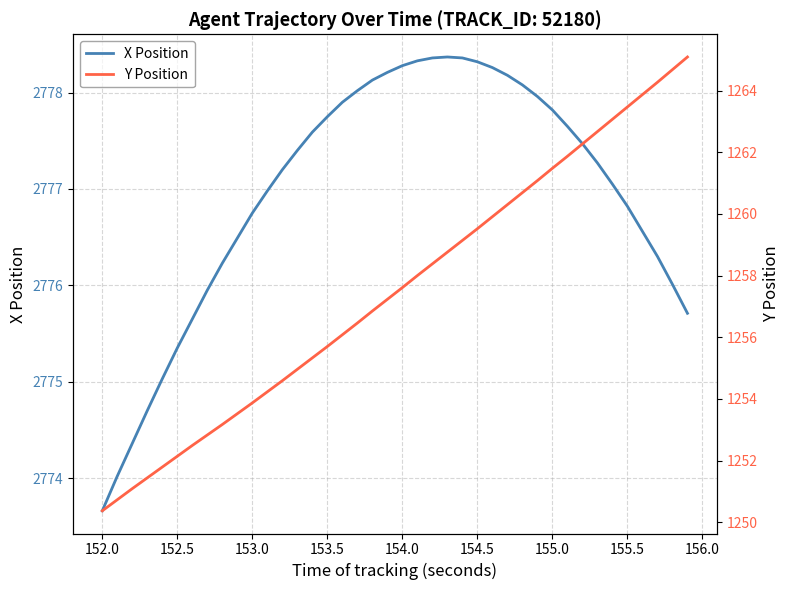

True or false: X Position and Y Position intersect in this chart.

False